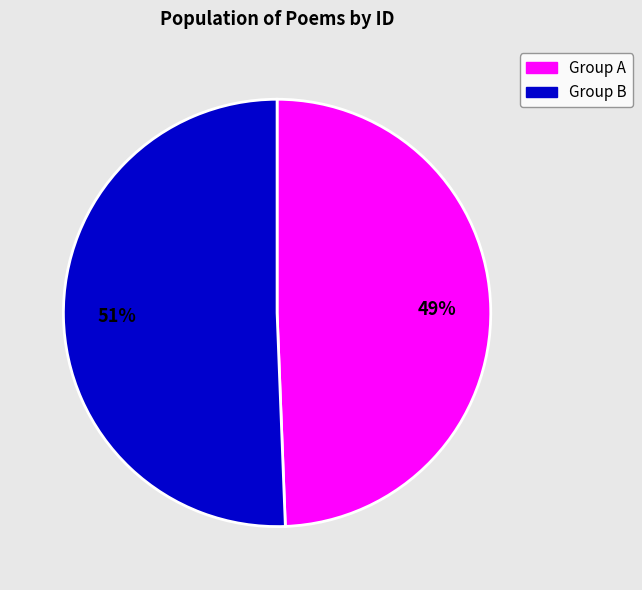

Does any single category account for the majority?

Yes